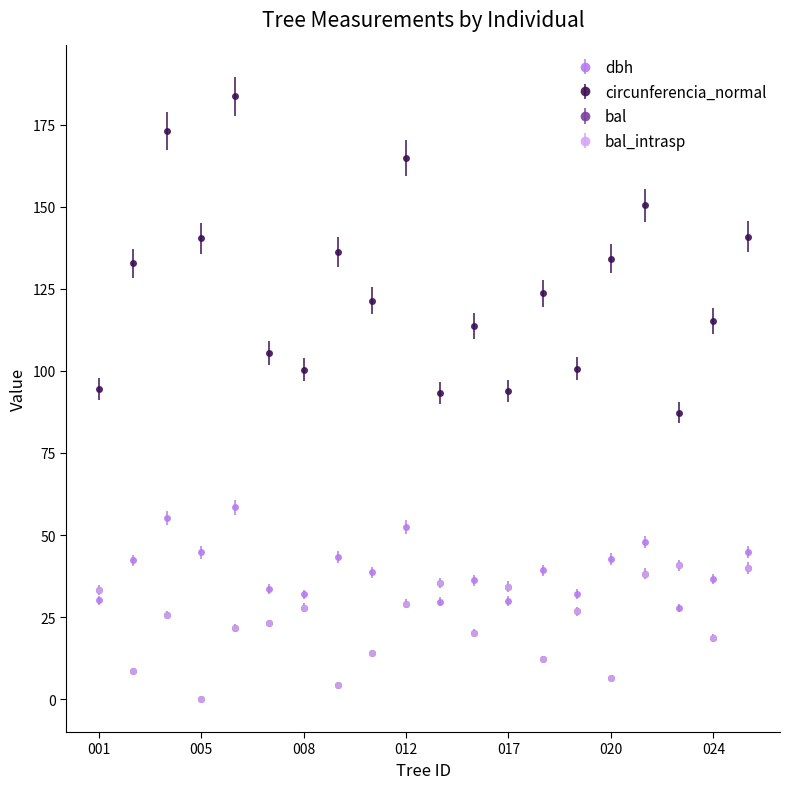

Is this an area chart (filled region under the line)?

No